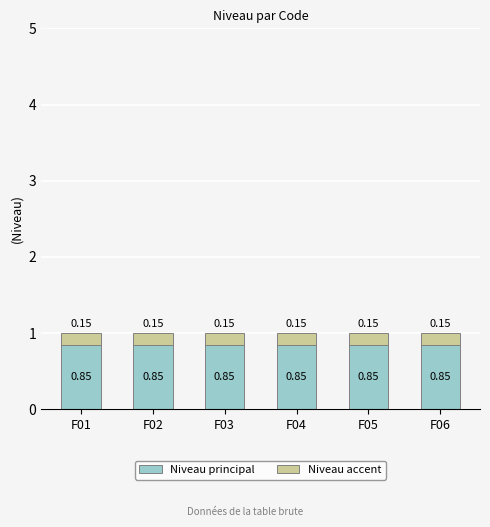

What is the sum of all Niveau principal values?

5.1